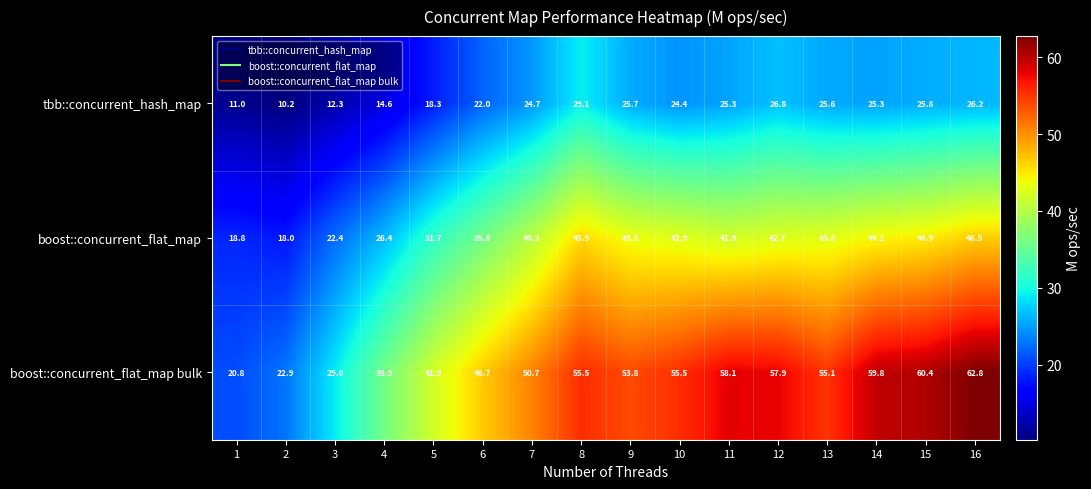

What is the sum of all boost::concurrent_flat_map bulk values?

766.8